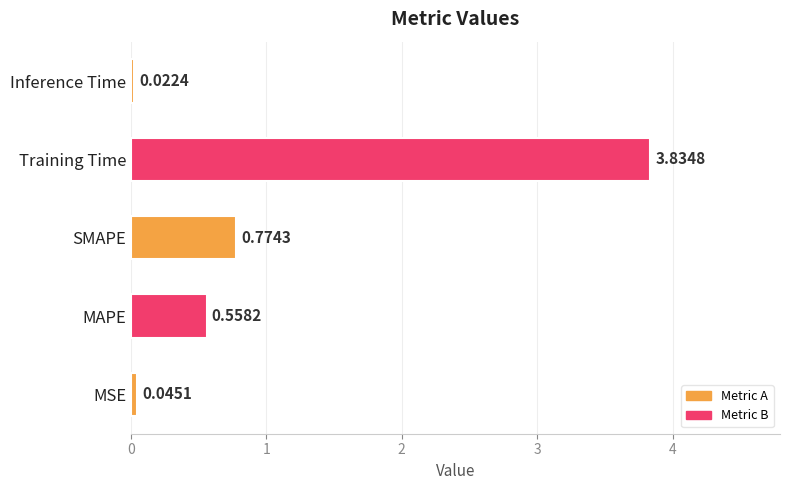

Which label corresponds to the largest value in the chart?

Training Time